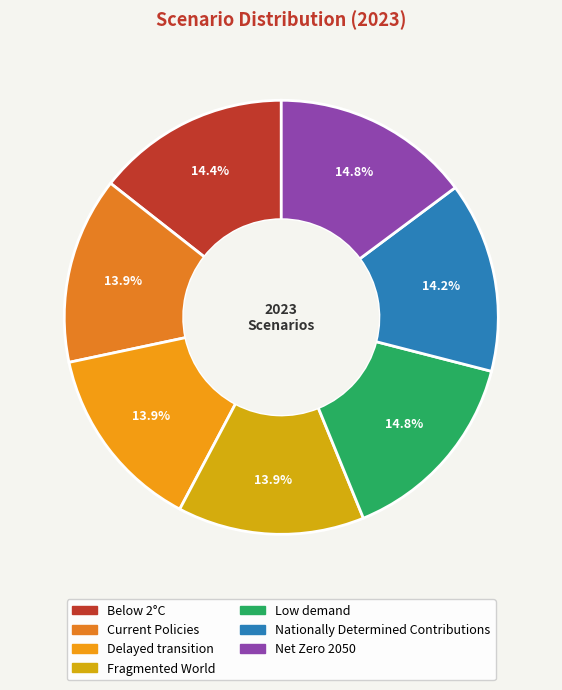

To the nearest percent, what portion does Below 2°C represent?

14%